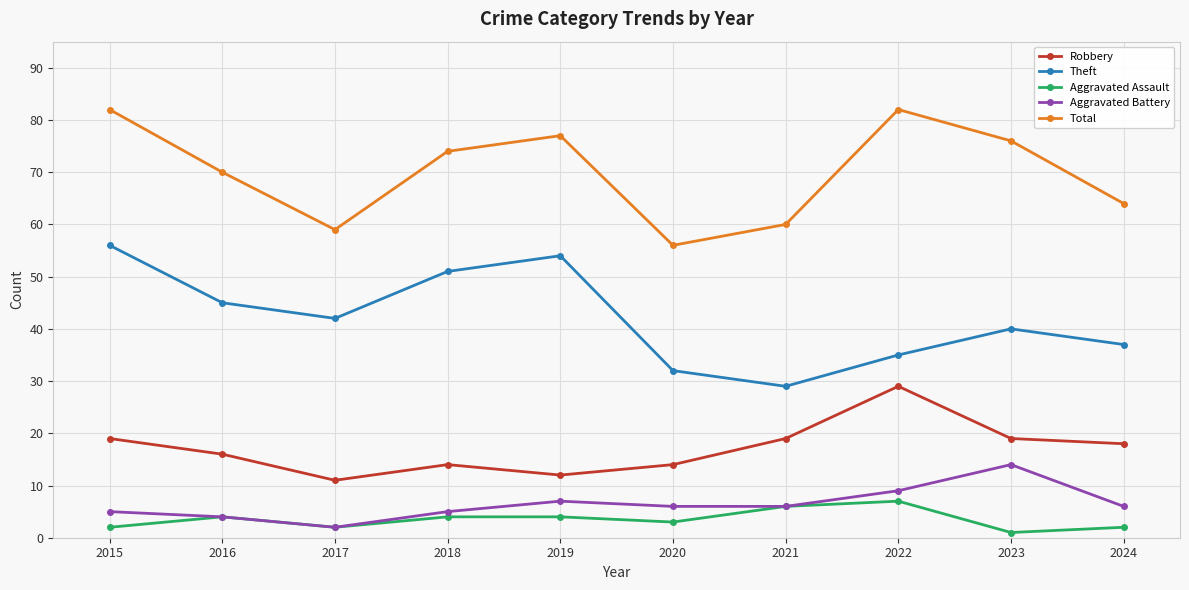

At which category does Theft reach its first local valley?

2017